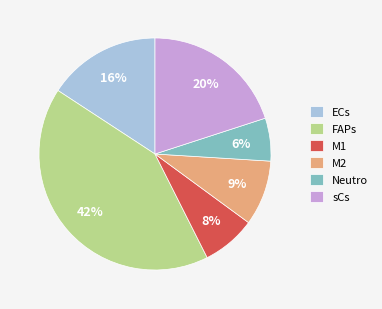

To the nearest percent, what is the difference between the FAPs and M2 slice percentages?

33%